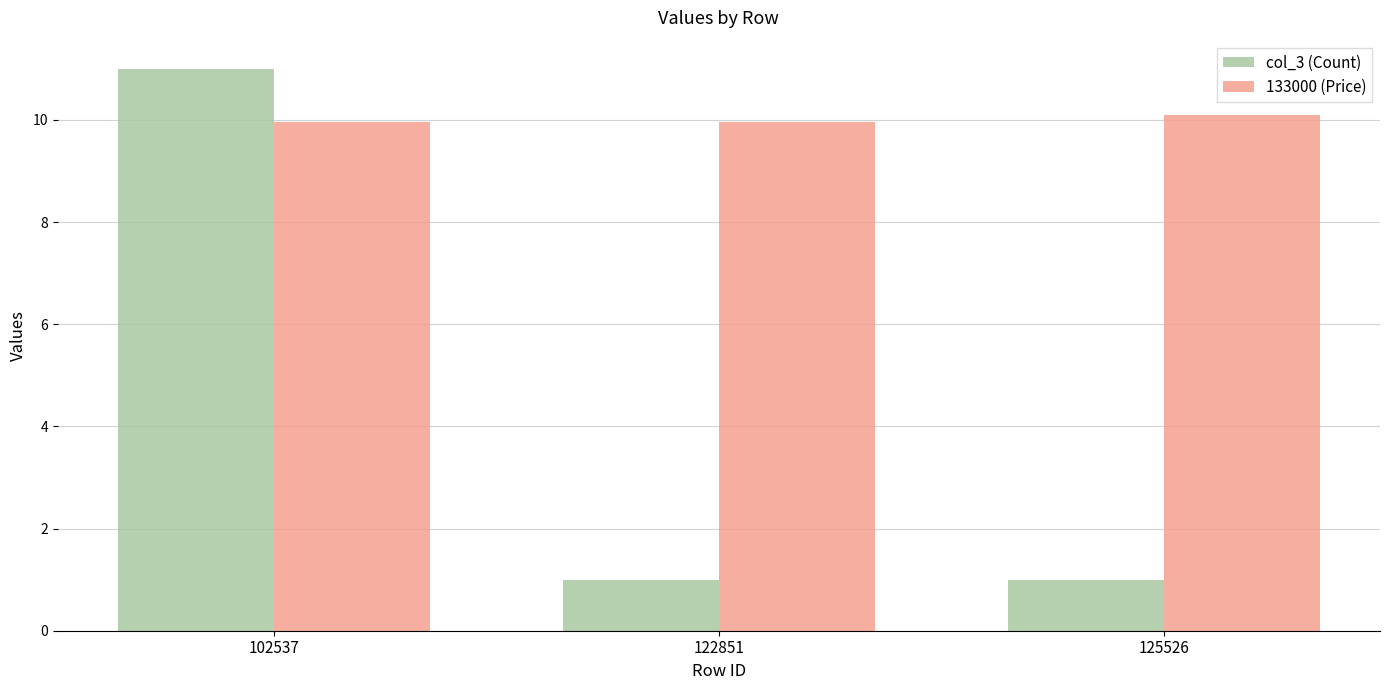

What is the value of the col_3 (Count) bar at the 2nd from the left?

1.0